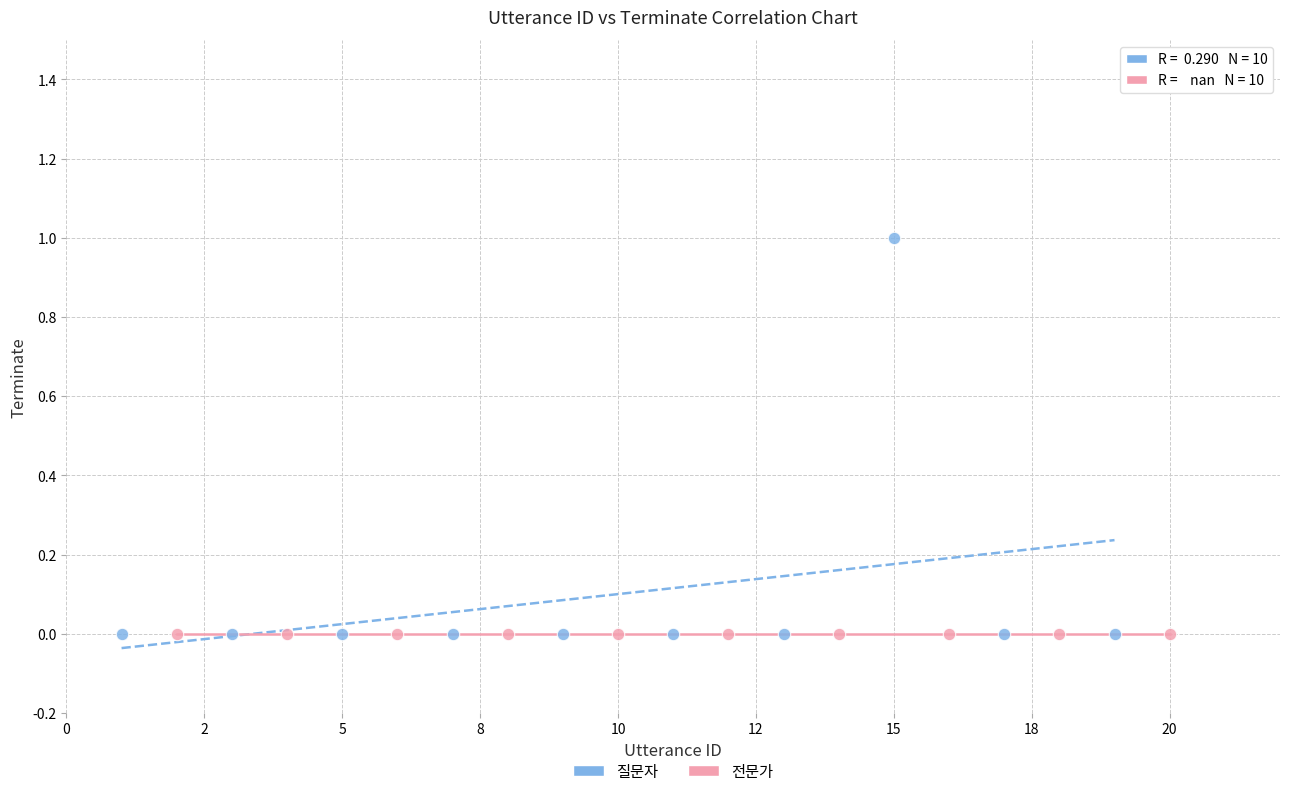

Which series reaches the maximum Y coordinate?

질문자